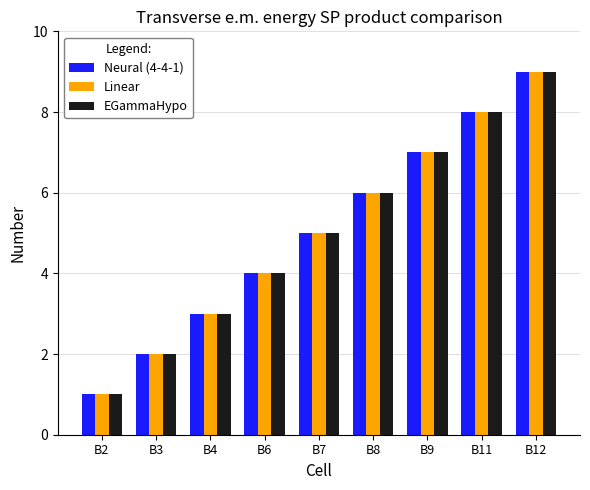

Reading left to right, transcribe all the data shown in this chart.

Neural (4-4-1): 1	2	3	4	5	6	7	8	9
Linear: 1	2	3	4	5	6	7	8	9
EGammaHypo: 1	2	3	4	5	6	7	8	9